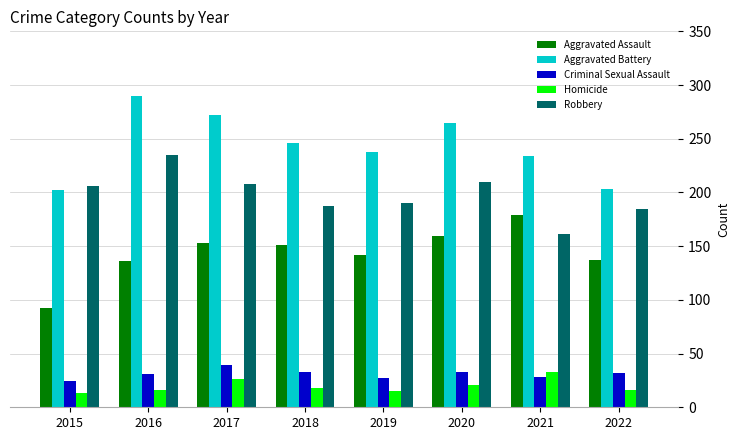

What is the spread (max minus min) of values at 2021?

206